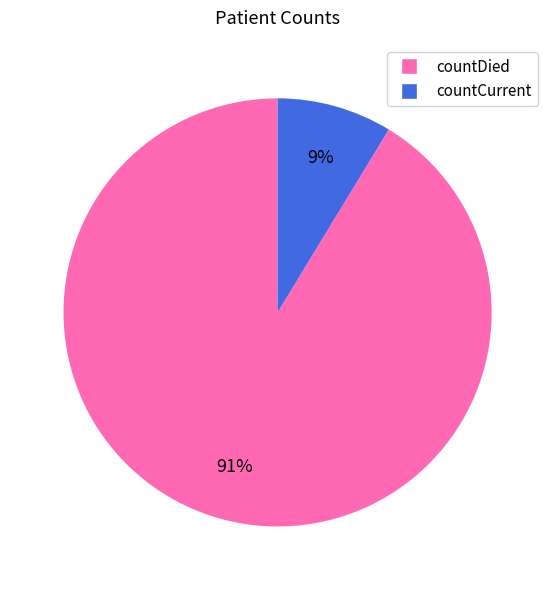

Which category has the biggest portion of the pie?

countDied